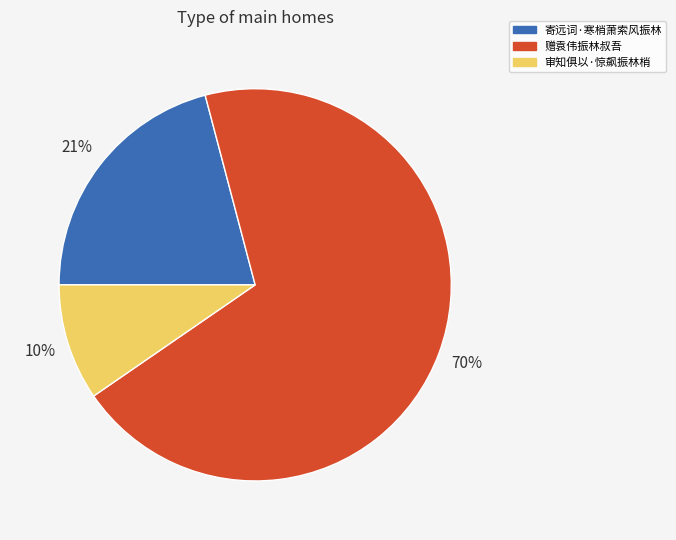

How many segments does this pie chart have?

3